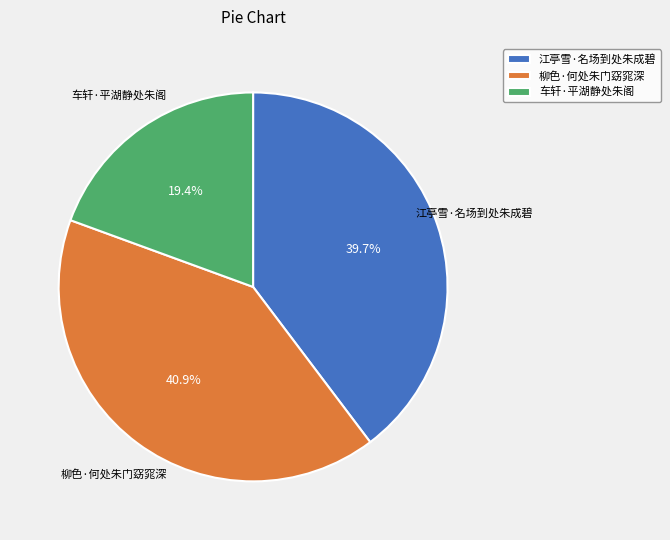

Count the number of slices in the pie.

3